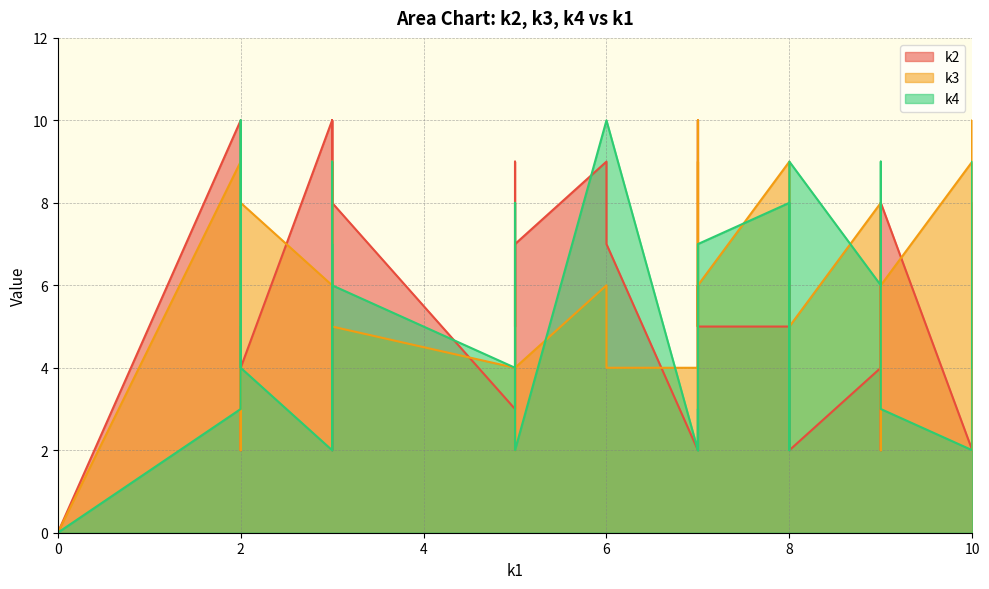

True or false: k2 and k3 cross at least once.

True